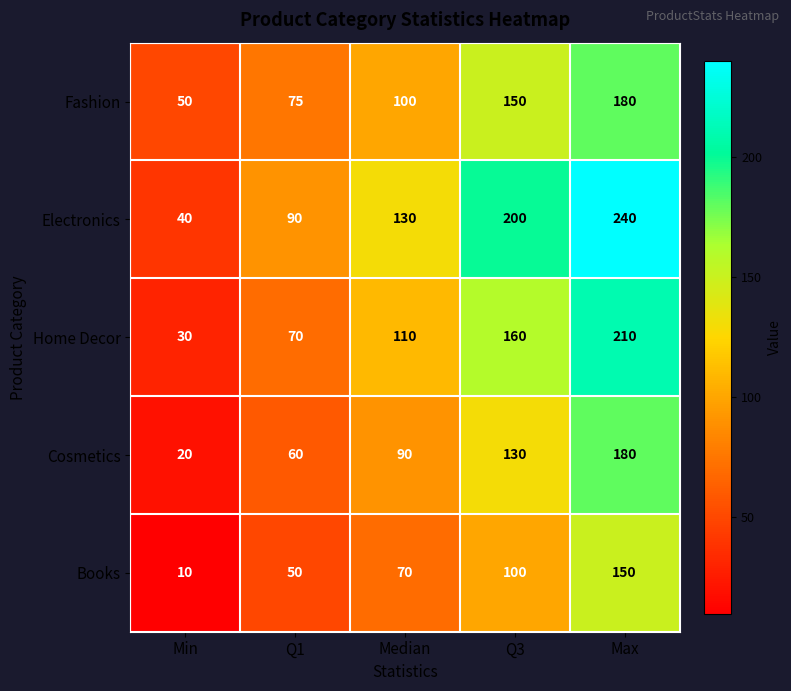

Rank the series at Min from highest to lowest value.

Fashion, Electronics, Home Decor, Cosmetics, Books